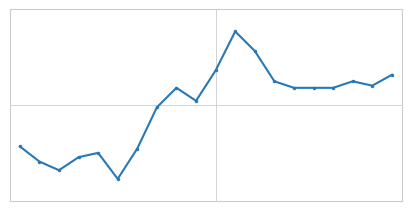

Does the chart have visible grid lines?

No